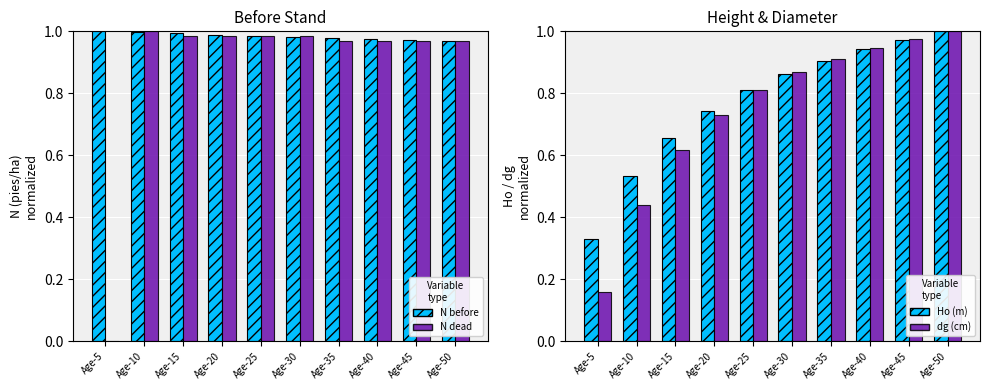

How many groups of bars are there?

10